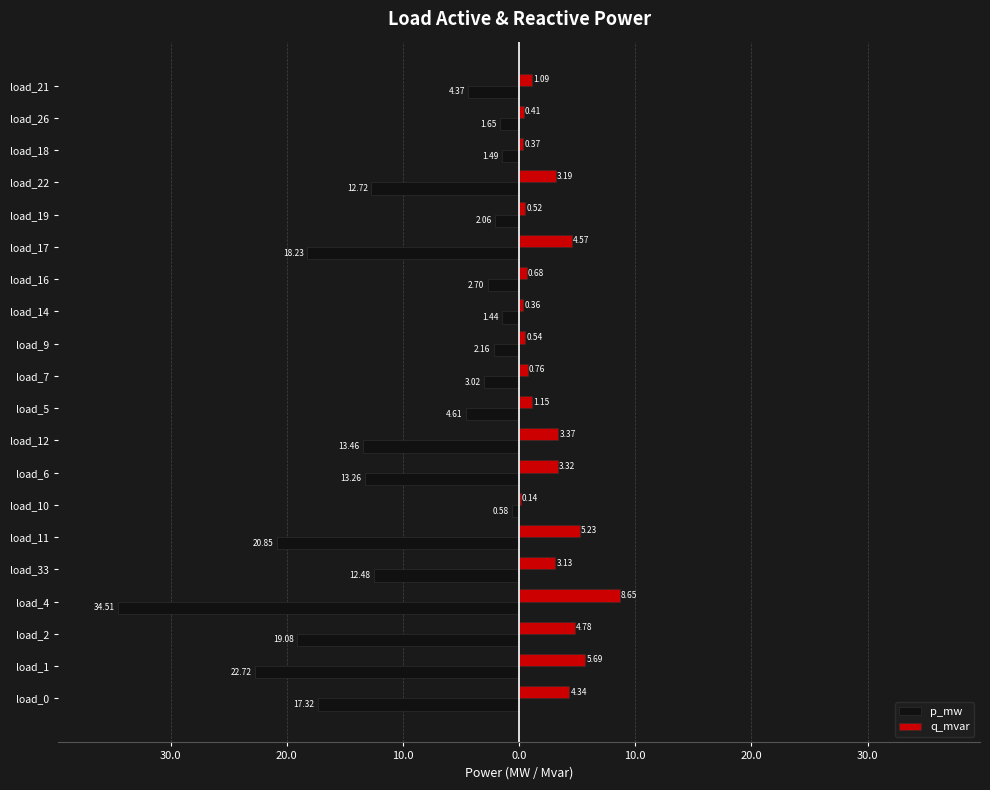

What are all the series names shown in the legend?

p_mw, q_mvar